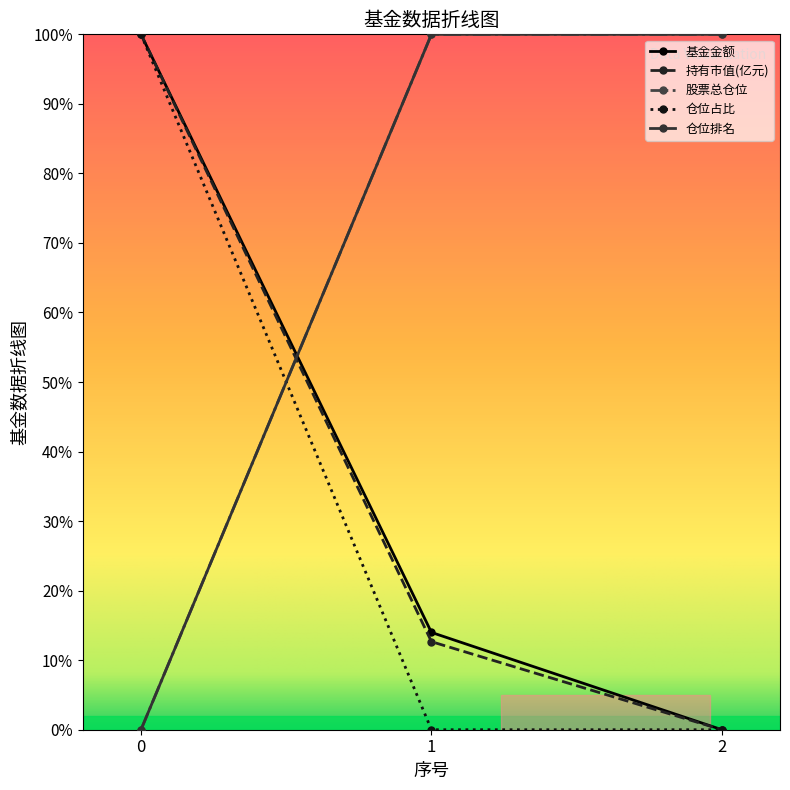

Which series changed the most between 0 and 1?

股票总仓位